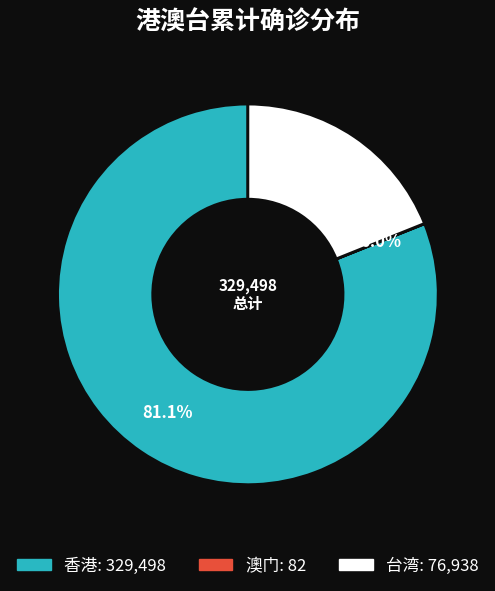

True or false: 香港 accounts for 70% of the total.

False